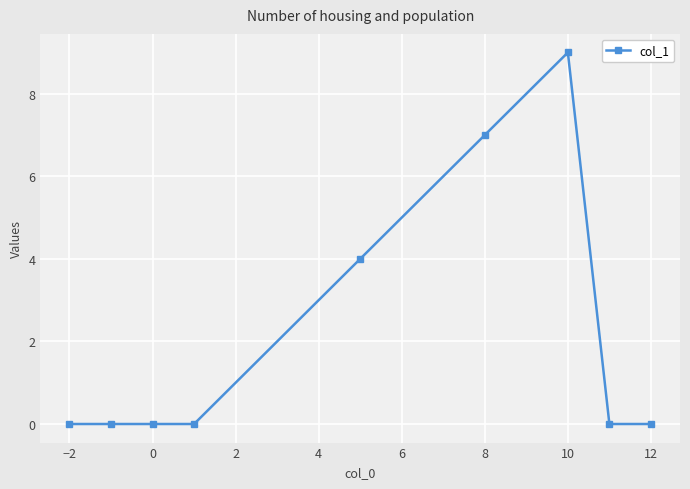

What is the difference between the second highest and second lowest values?

7